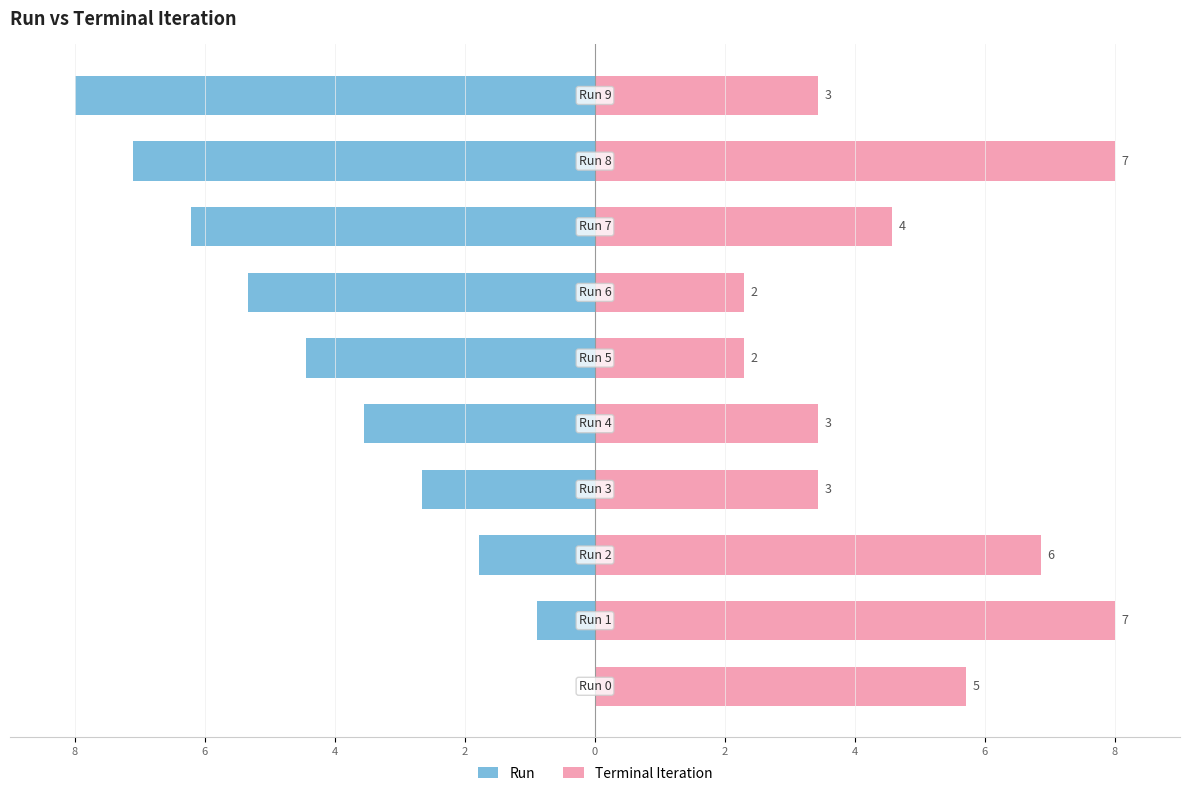

What is the label of the 2nd bar from the right?

8